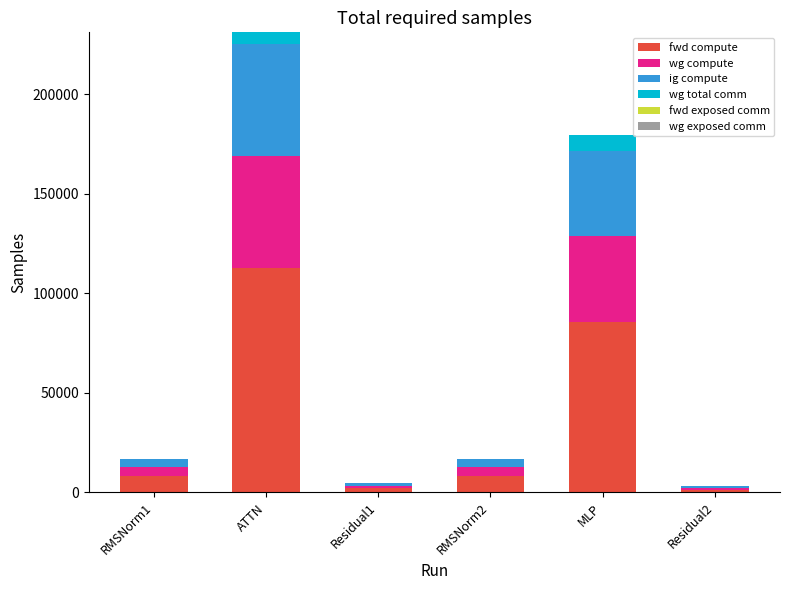

The value of fwd compute at MLP is 121727.6. True or false?

False